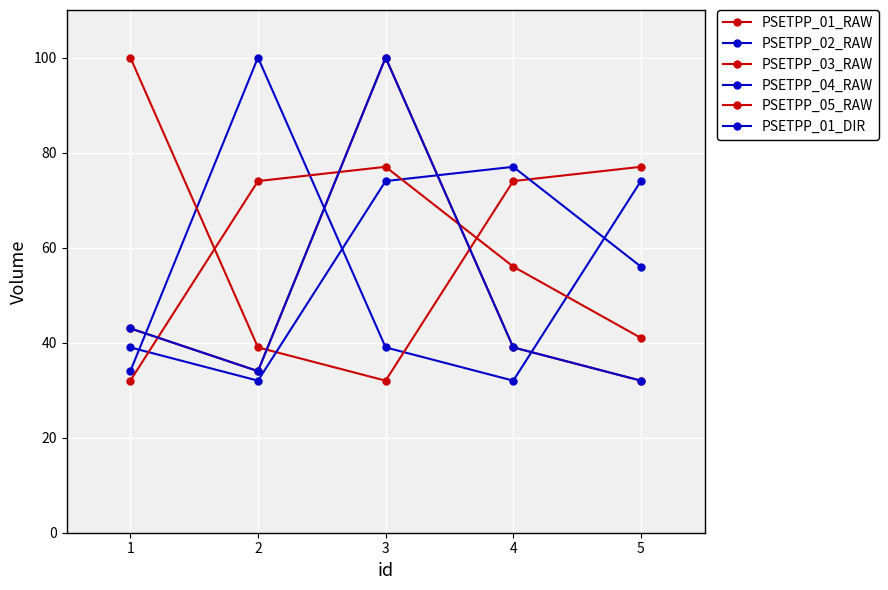

Reading left to right, what are all the values shown in this chart?

PSETPP_01_RAW: 1=43	2=34	3=100	4=39	5=32
PSETPP_02_RAW: 1=34	2=100	3=39	4=32	5=74
PSETPP_03_RAW: 1=100	2=39	3=32	4=74	5=77
PSETPP_04_RAW: 1=39	2=32	3=74	4=77	5=56
PSETPP_05_RAW: 1=32	2=74	3=77	4=56	5=41
PSETPP_01_DIR: 1=43	2=34	3=100	4=39	5=32